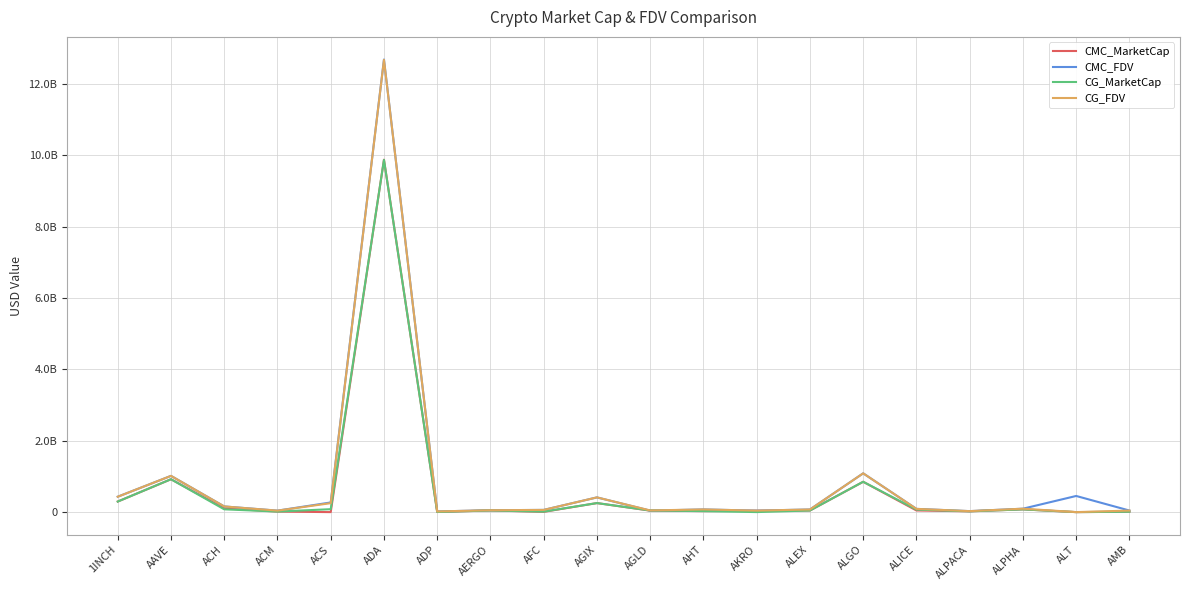

True or false: CMC_MarketCap has a value of 562631799 at ALGO.

False